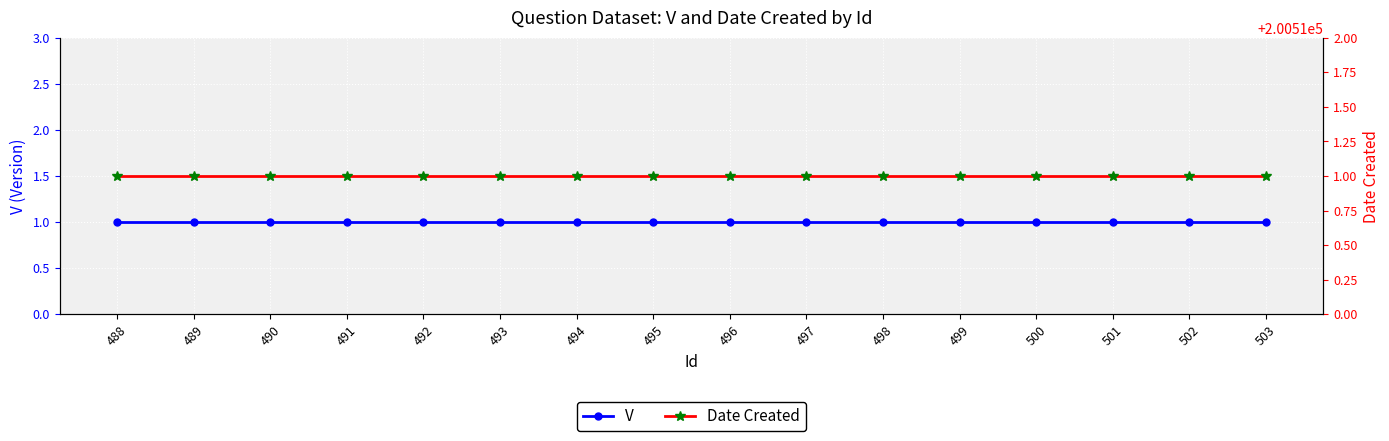

Reading left to right, what are all the values shown in this chart?

V: 488=1	489=1	490=1	491=1	492=1	493=1	494=1	495=1	496=1	497=1	498=1	499=1	500=1	501=1	502=1	503=1
Date Created: 488=200511	489=200511	490=200511	491=200511	492=200511	493=200511	494=200511	495=200511	496=200511	497=200511	498=200511	499=200511	500=200511	501=200511	502=200511	503=200511